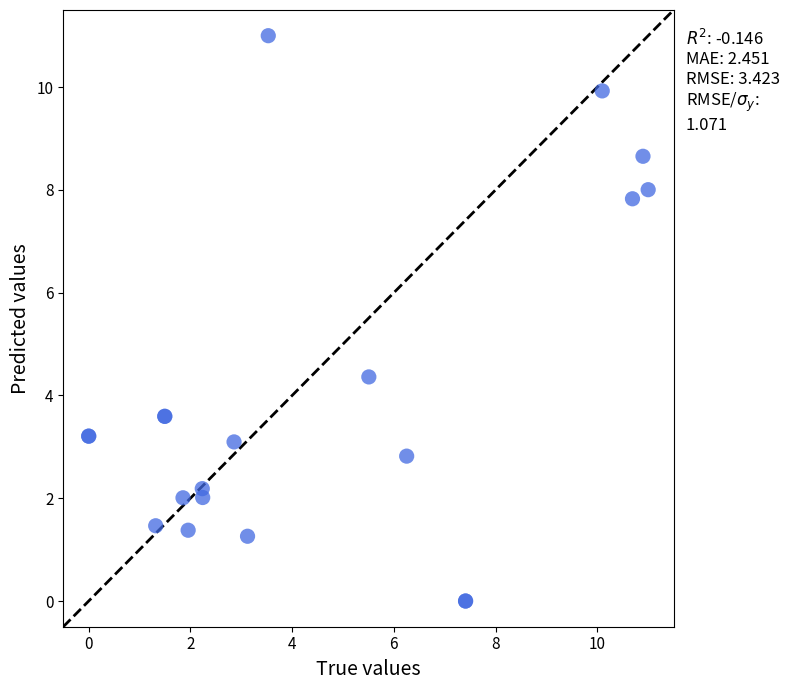

What Y value in the scatter plot is closest to 5?

4.4